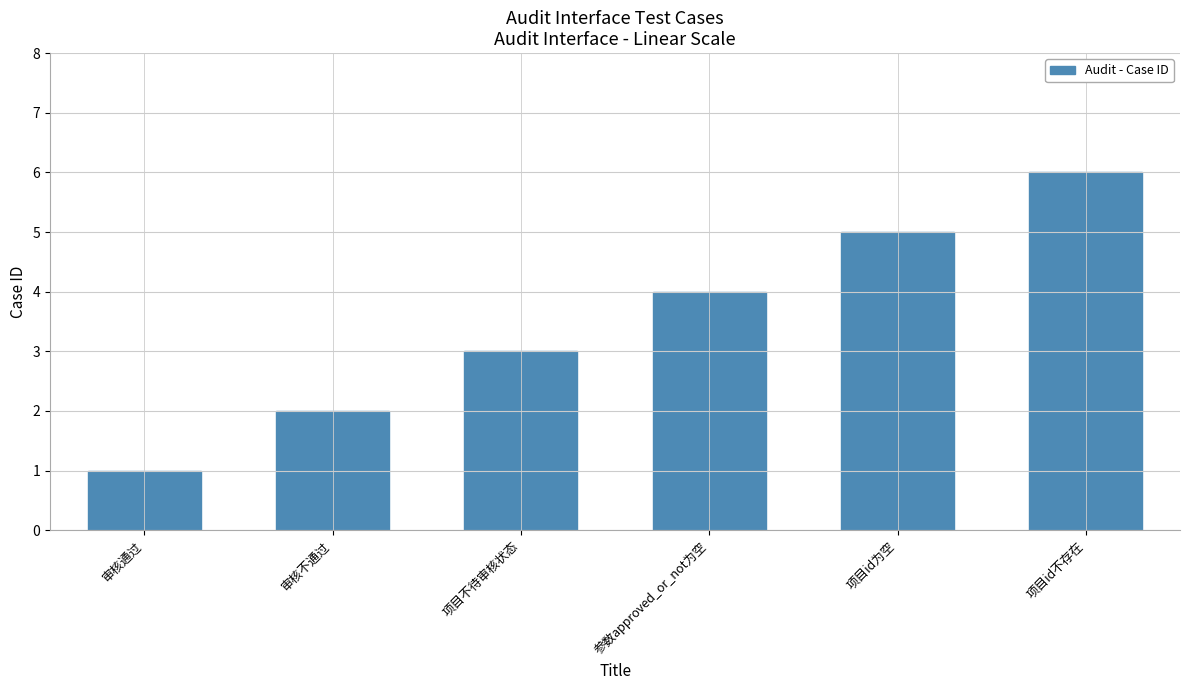

Which category has the lowest value across all series?

审核通过